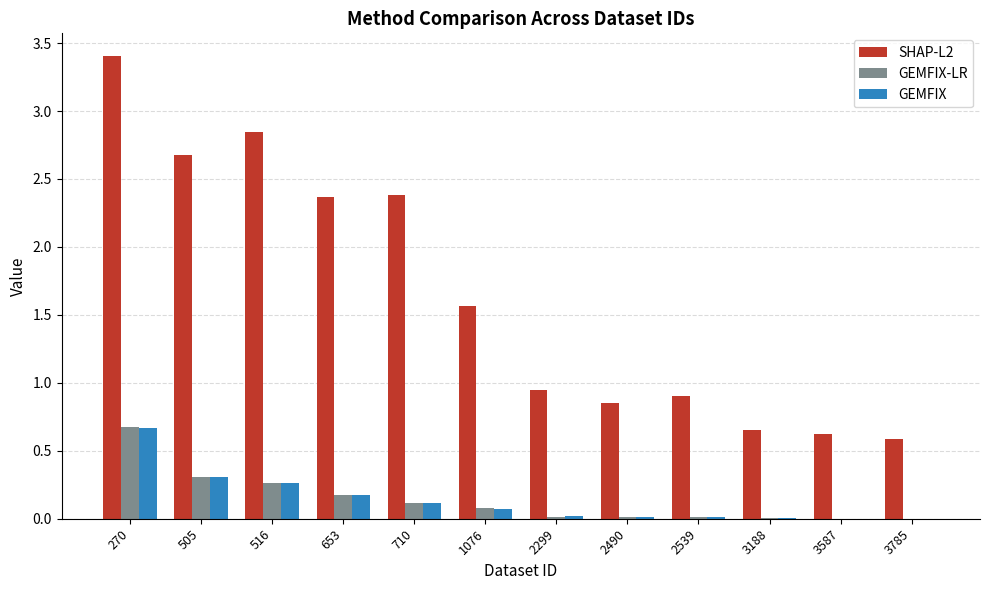

Which series has the largest total across all categories?

SHAP-L2